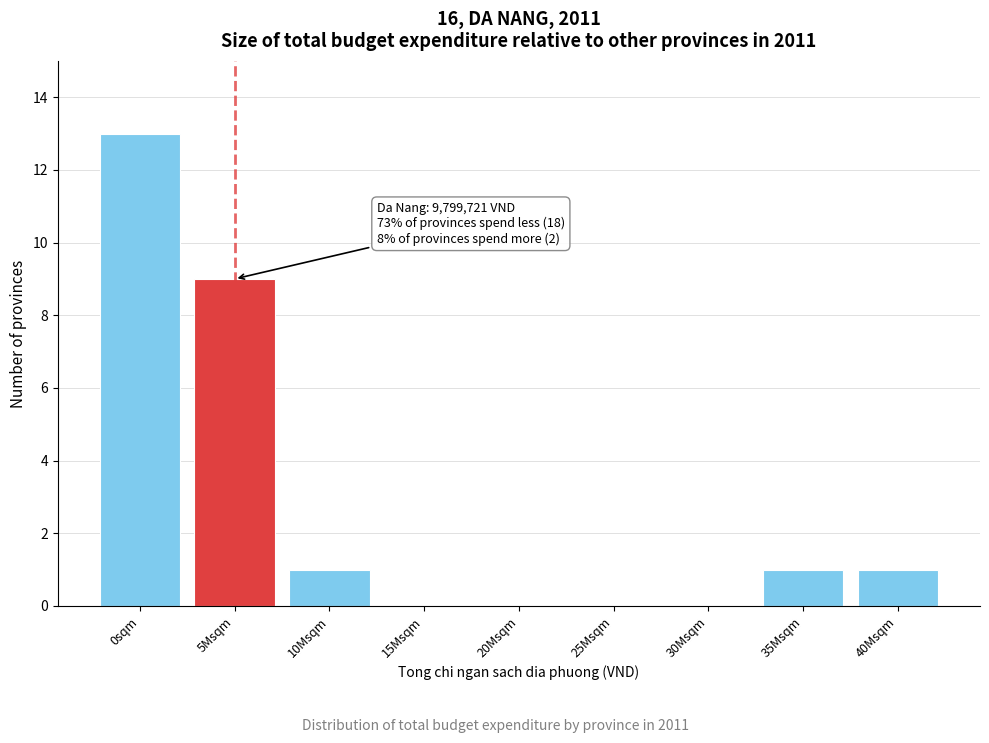

Reading right to left, transcribe all the data shown in this chart.

40Msqm=1	35Msqm=1	30Msqm=0	25Msqm=0	20Msqm=0	15Msqm=0	10Msqm=1	5Msqm=9	0sqm=13